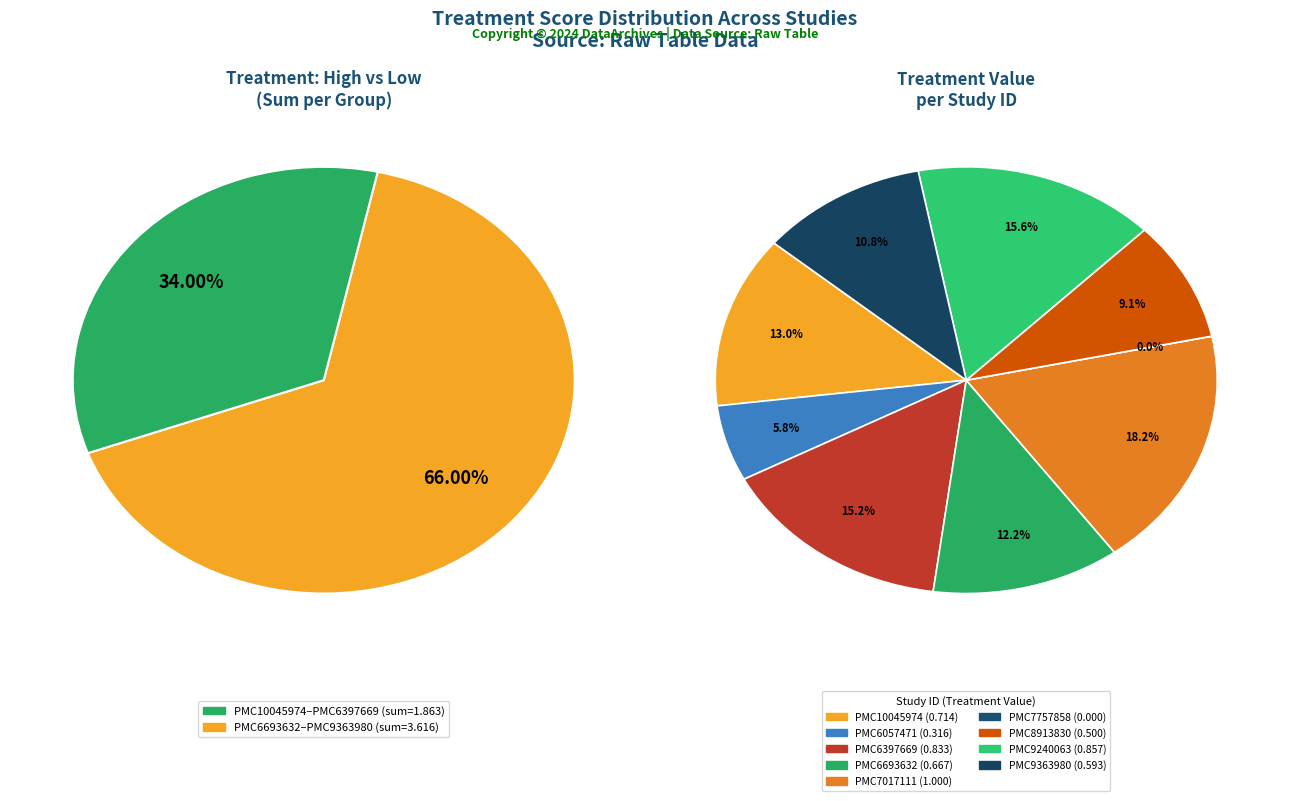

Is it true that PMC9363980 is 16% of the pie?

False